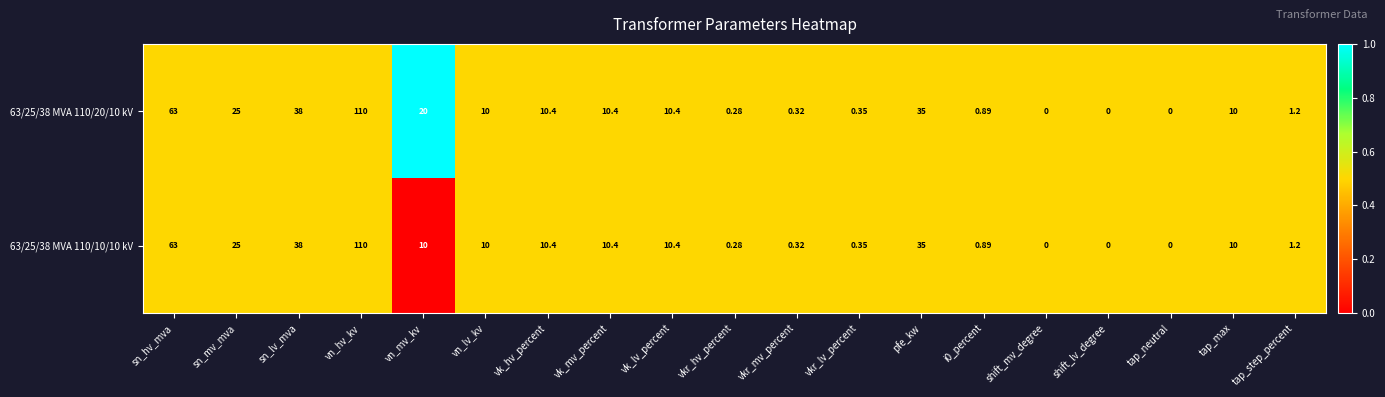

Which label corresponds to the largest value in the chart?

vn_hv_kv